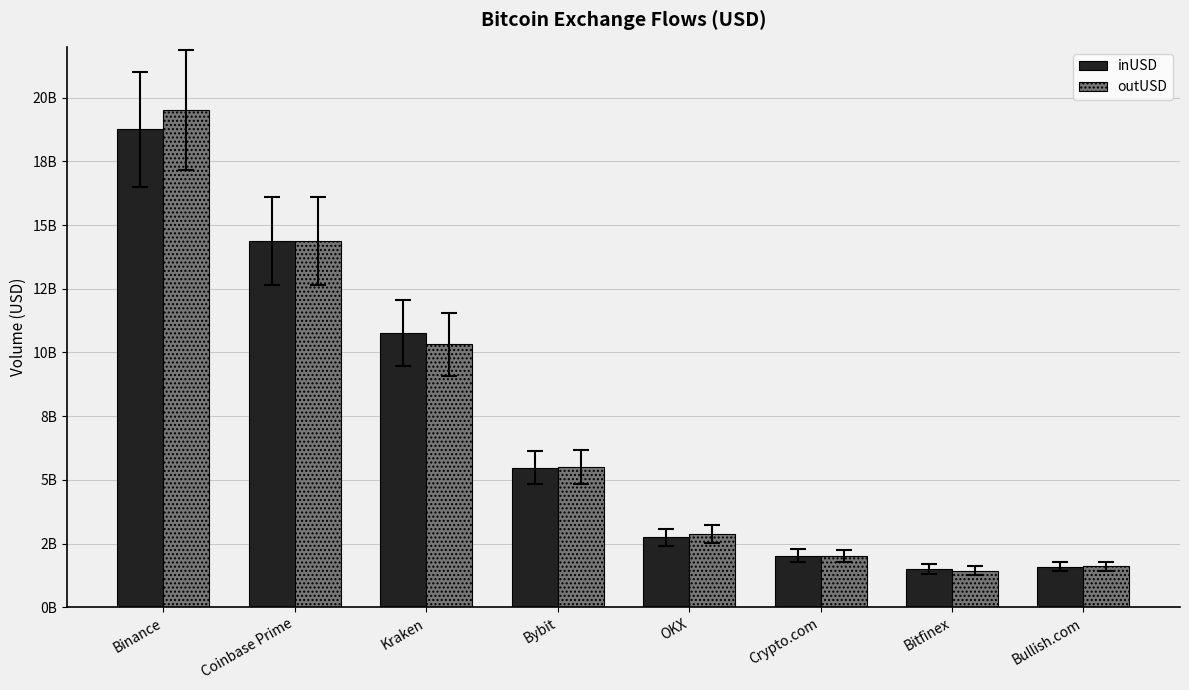

What are all the series names shown in the legend?

inUSD, outUSD